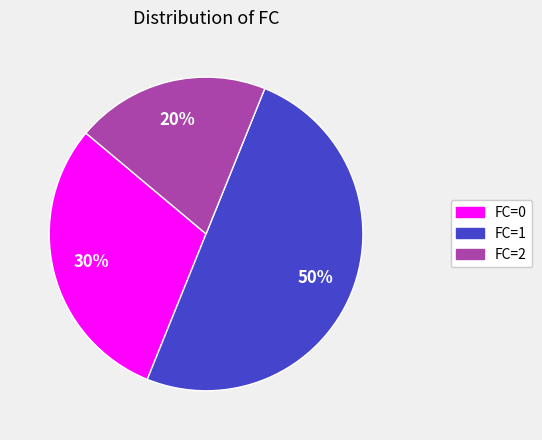

To the nearest percent, what percentage of the pie is FC=0?

30%